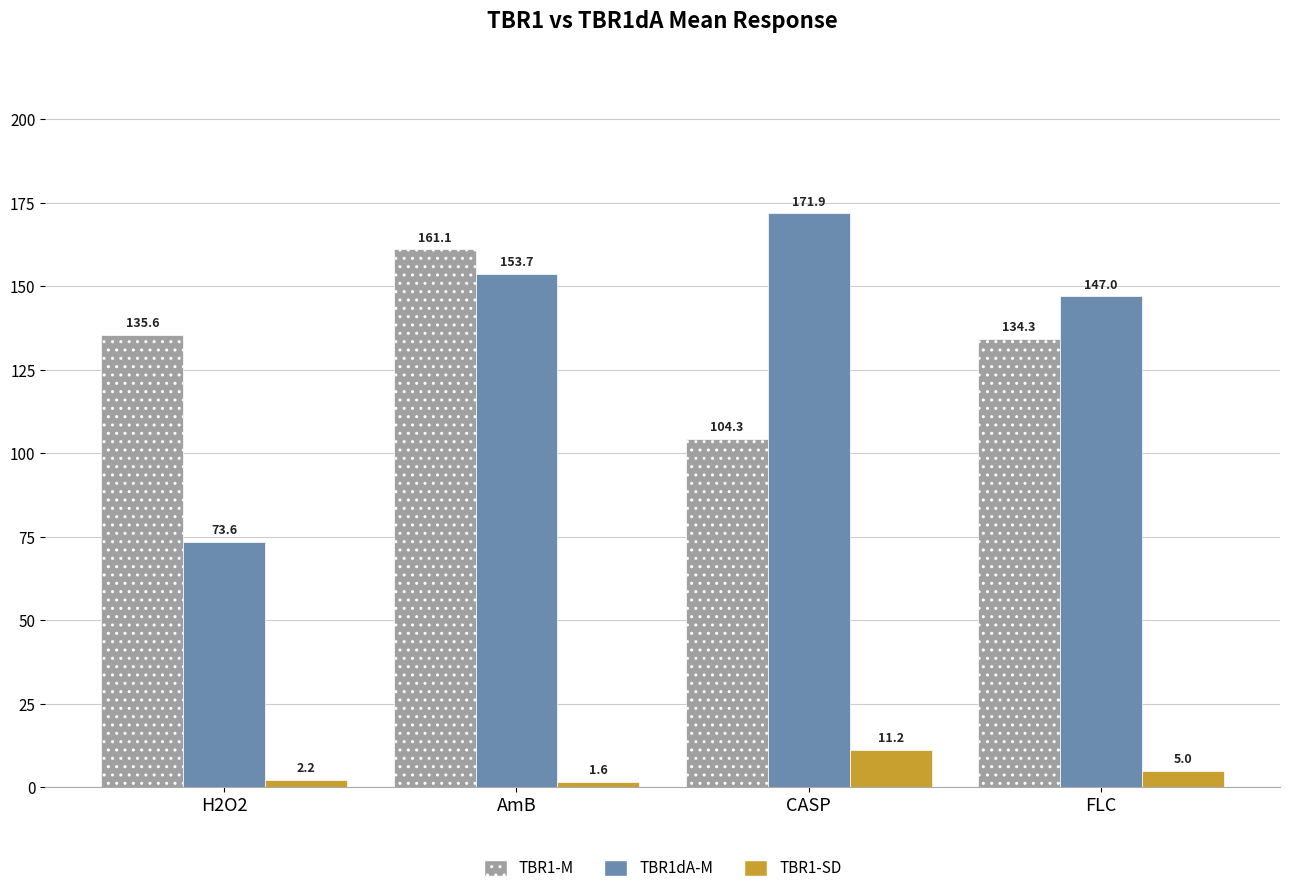

At which label does TBR1dA-M reach its minimum?

H2O2